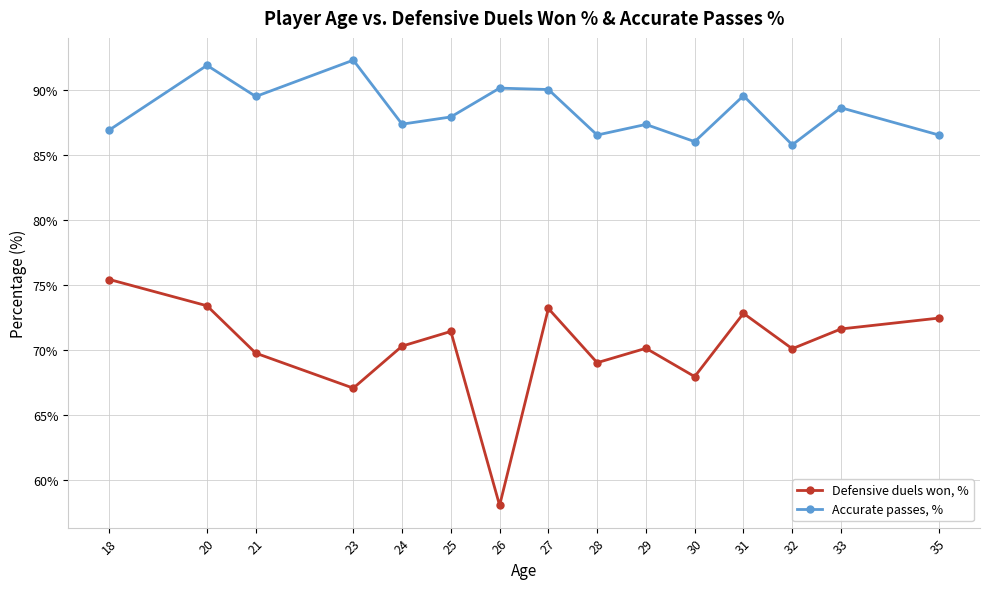

Count the number of data series in this chart.

2